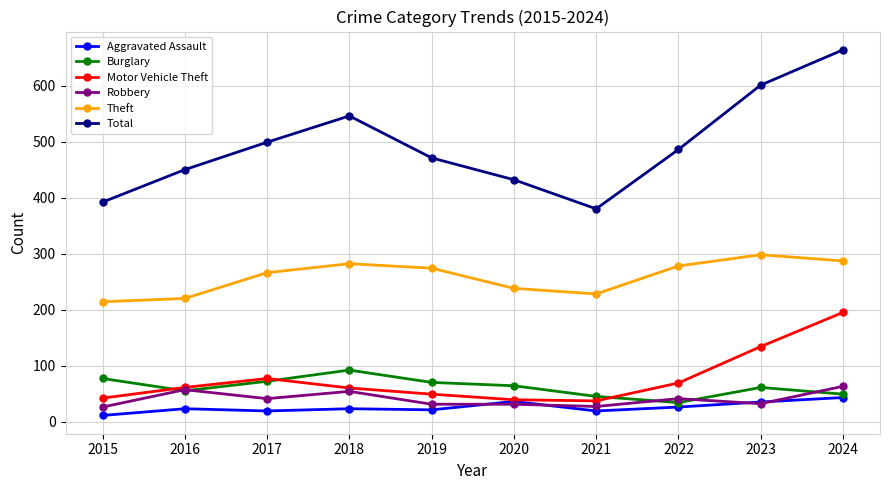

At which label does Theft first exceed 274?

2018